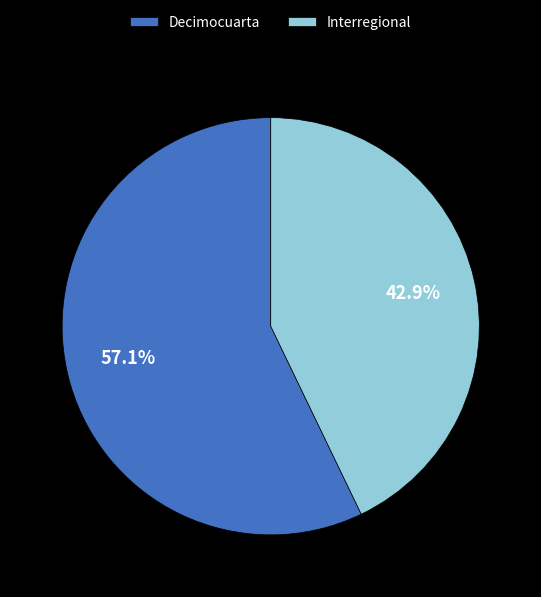

True or false: Interregional accounts for 43% of the total.

True